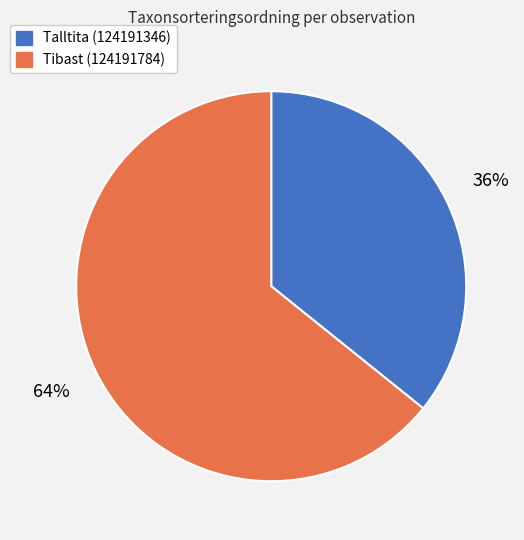

Do Talltita (124191346) and Tibast (124191784) together represent more than half of the pie?

Yes